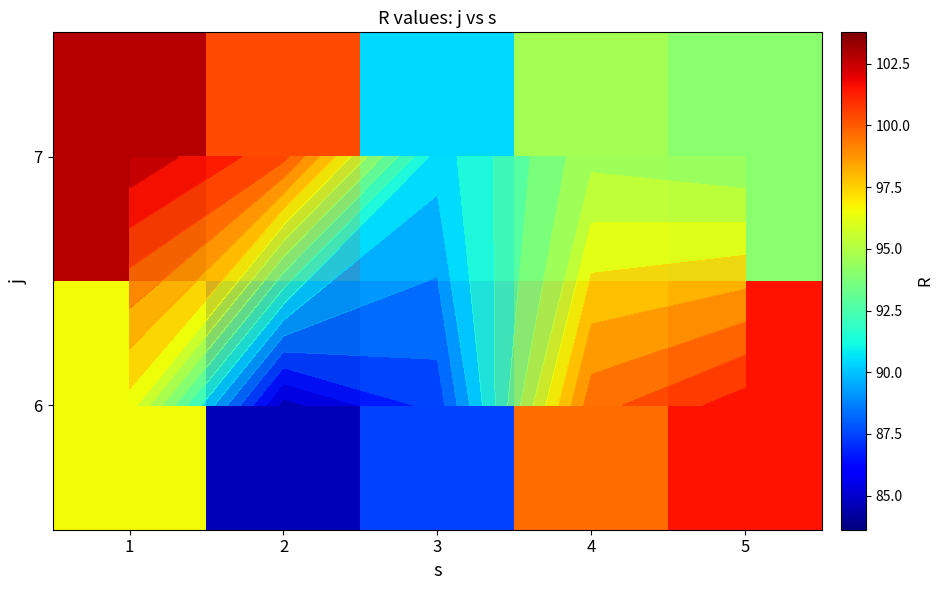

How many data points in 7 are less than 94?

1